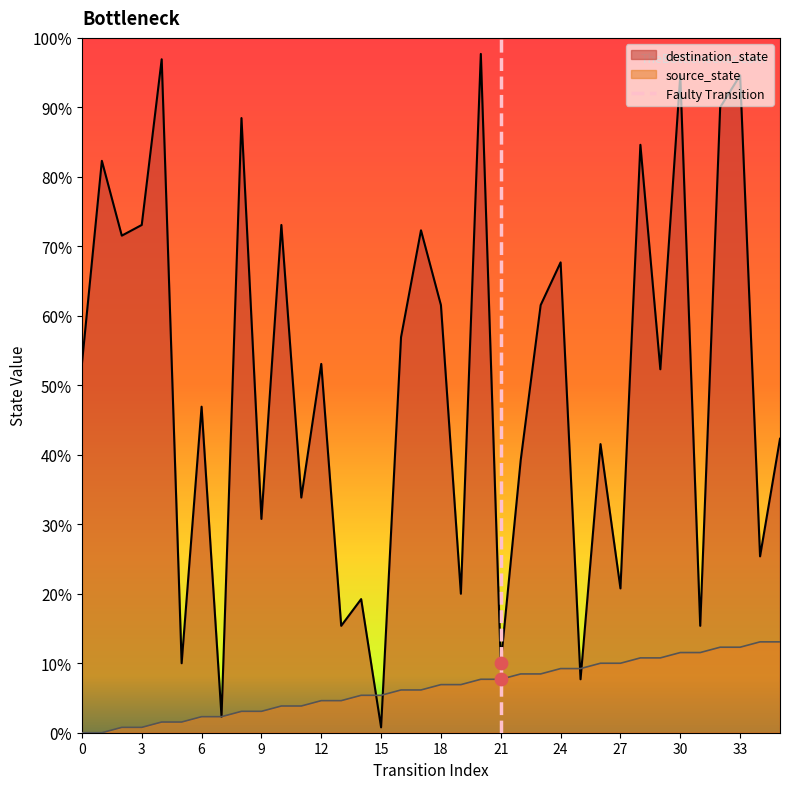

What is the change in value from 0 to 3?

+1